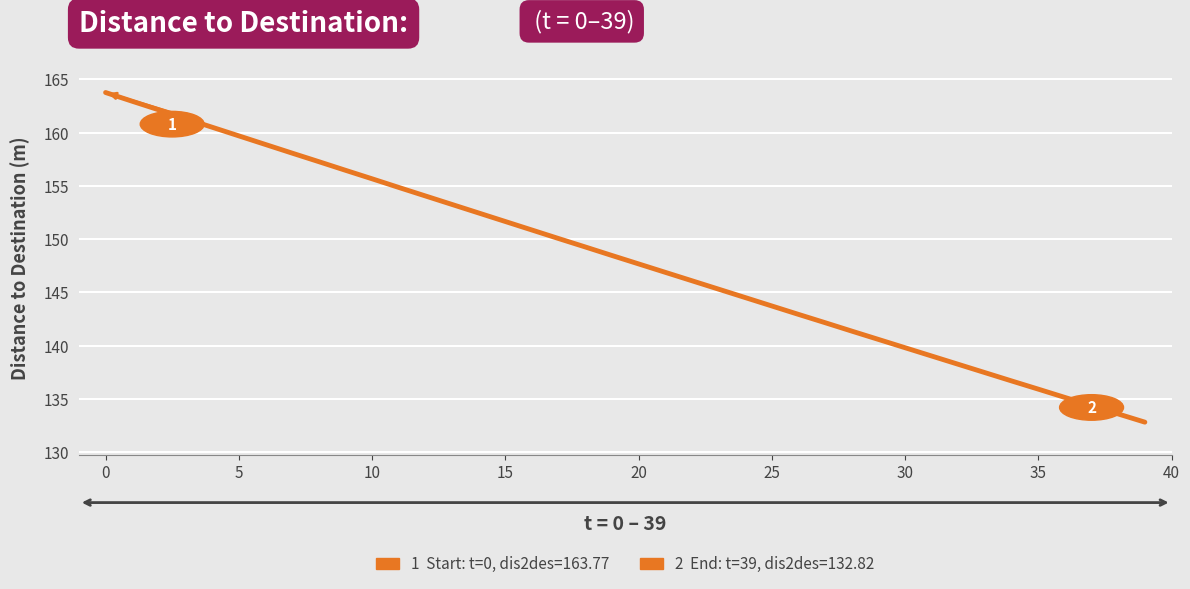

What is the maximum value shown in the chart?

163.8